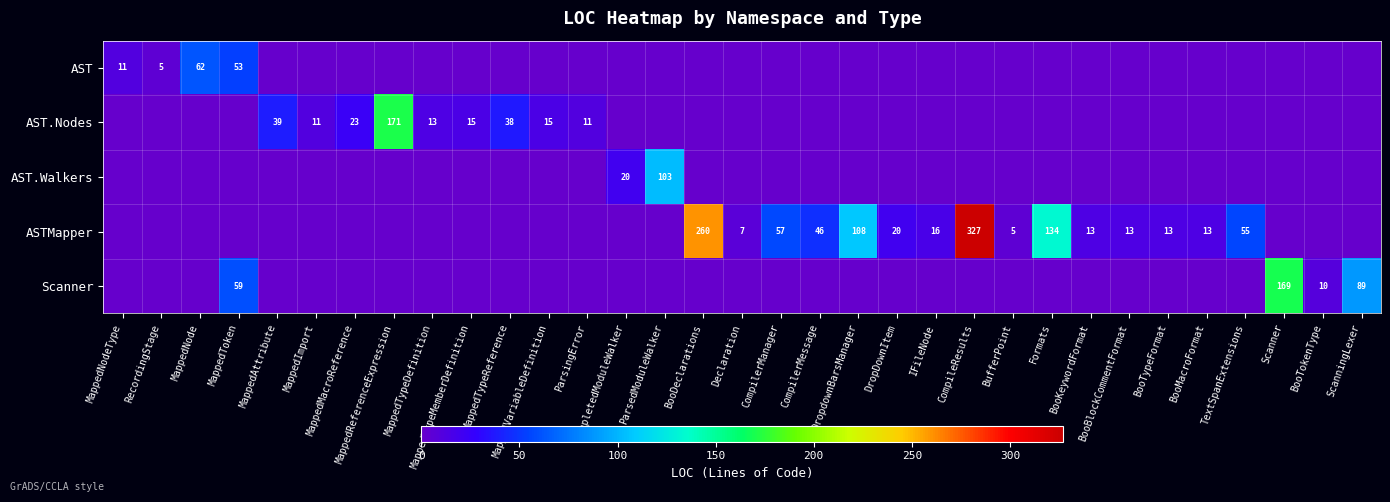

True or false: ASTMapper has a value of 392 at BooDeclarations.

False